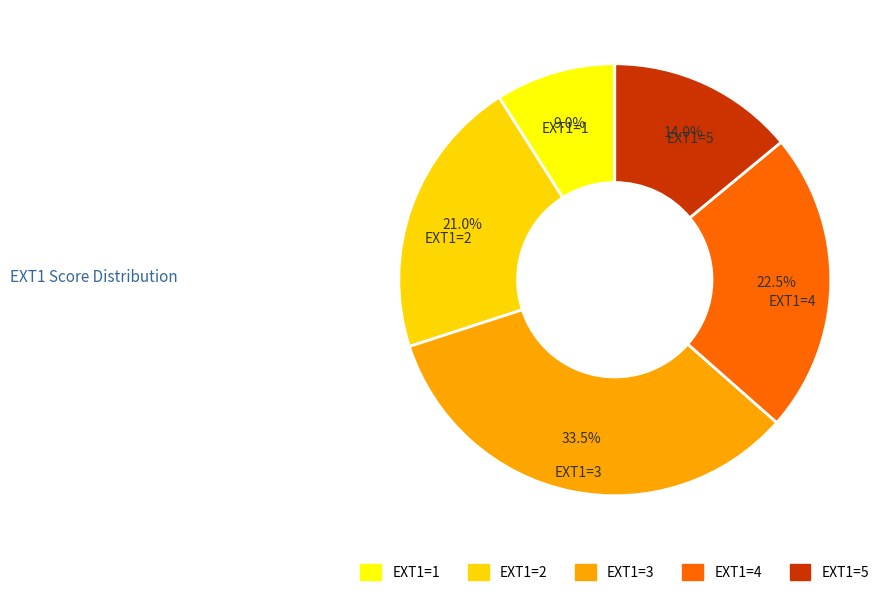

Does any single category account for the majority?

No